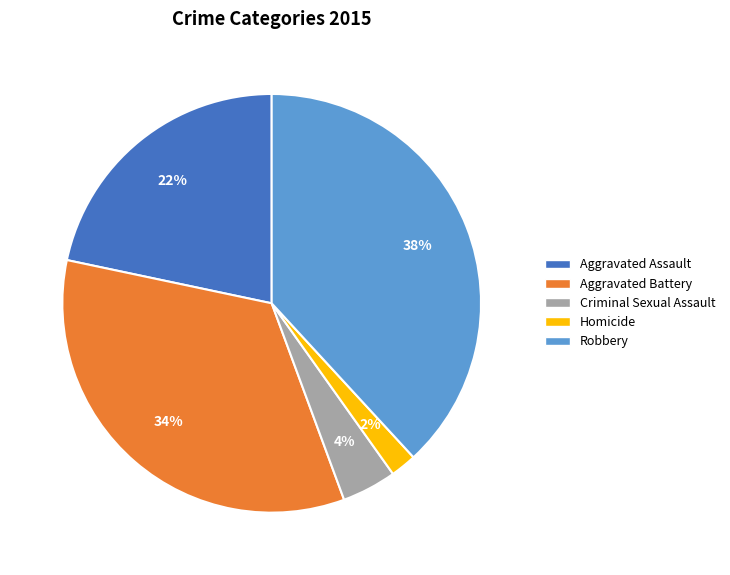

Does any single category account for the majority?

No